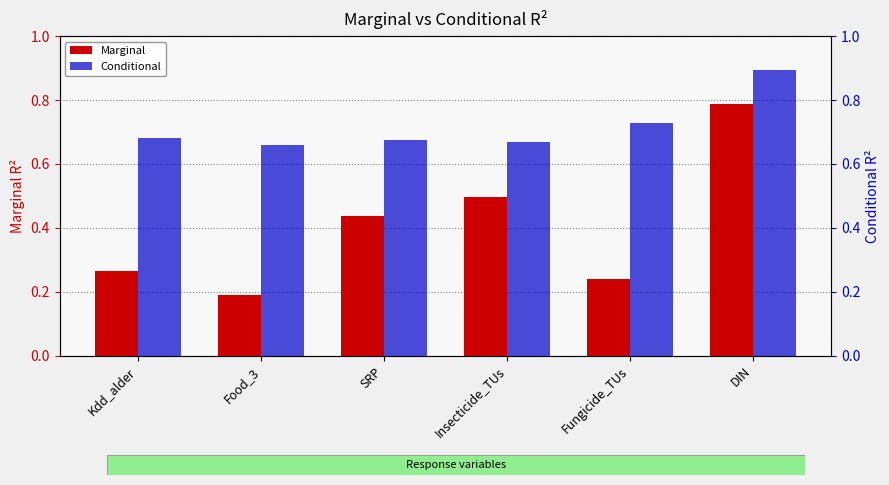

At how many categories does at least one series exceed 0?

6